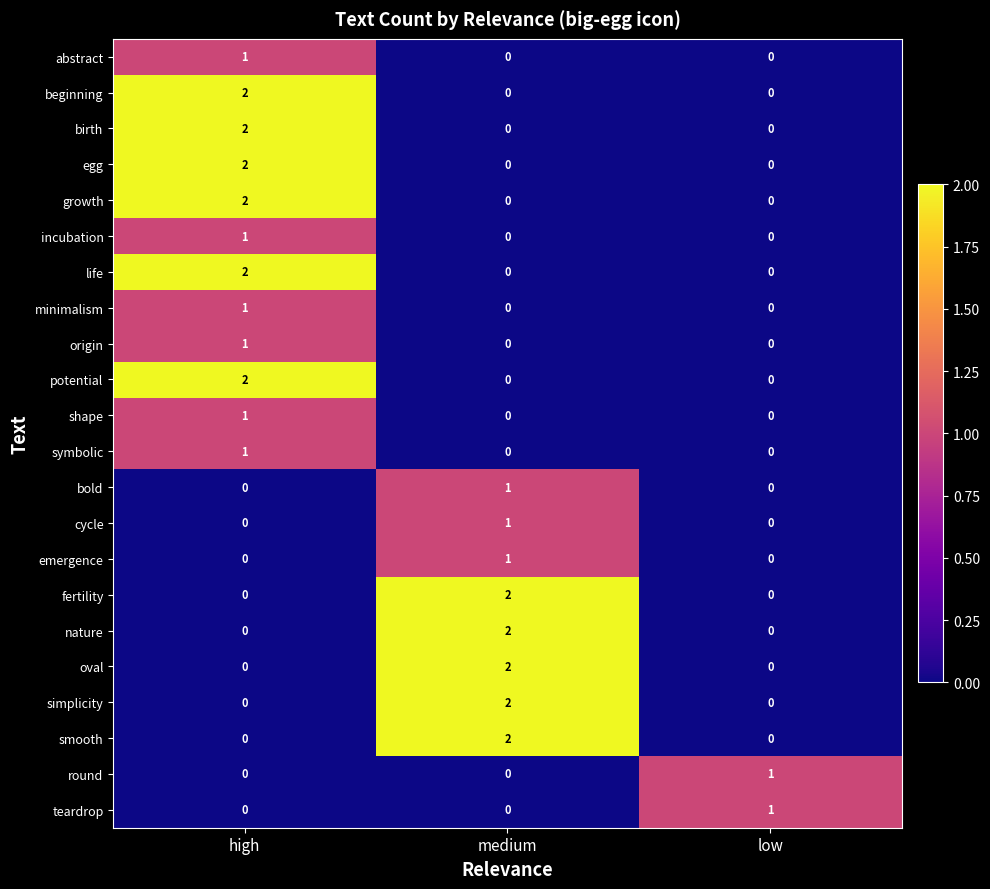

How many positive values does the origin series have?

1